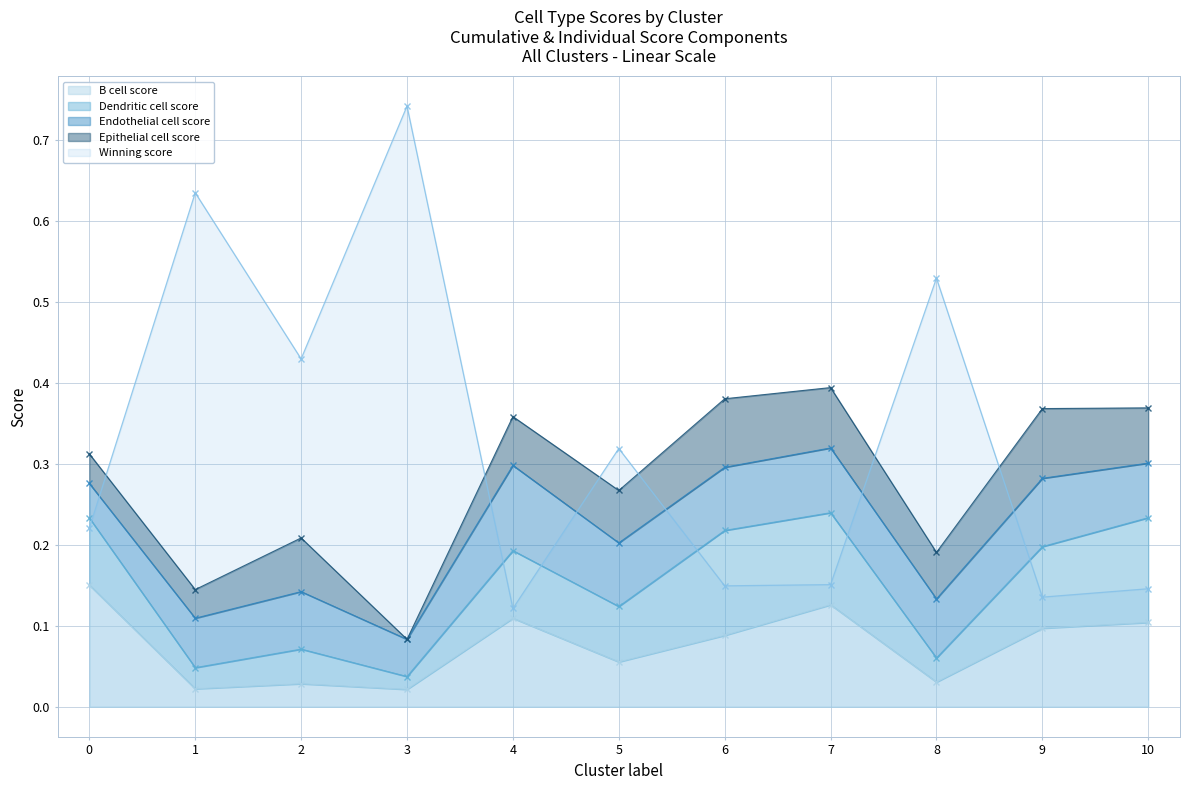

Does the chart display data point markers on the line(s)?

Yes